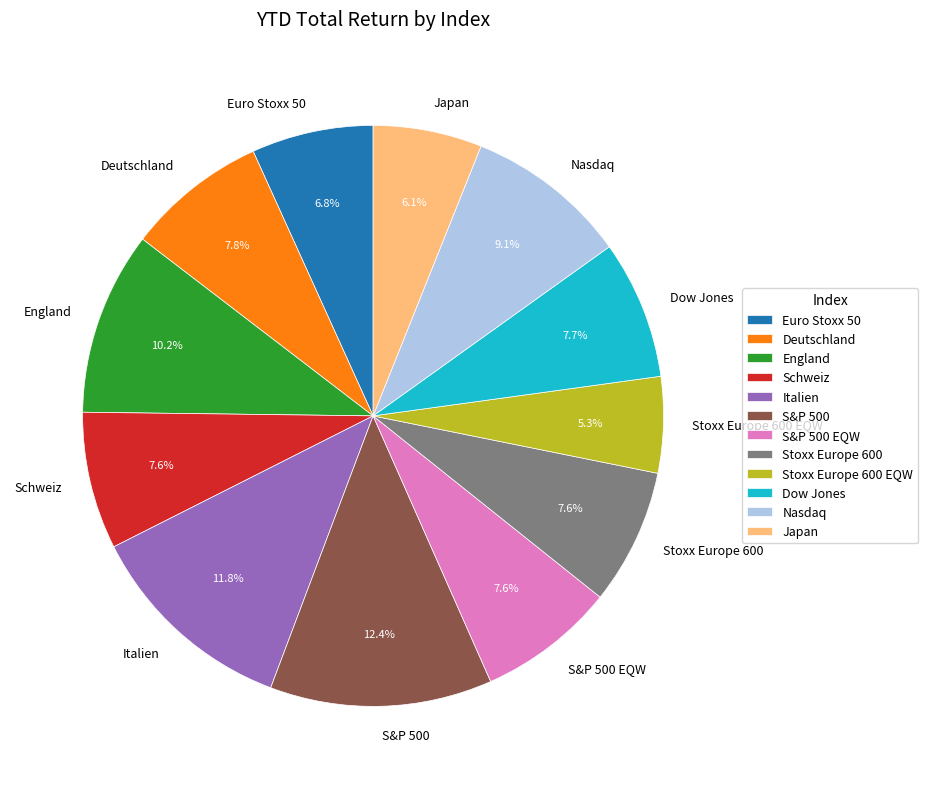

What is the ratio of the value at Japan to the value at Schweiz?

0.8